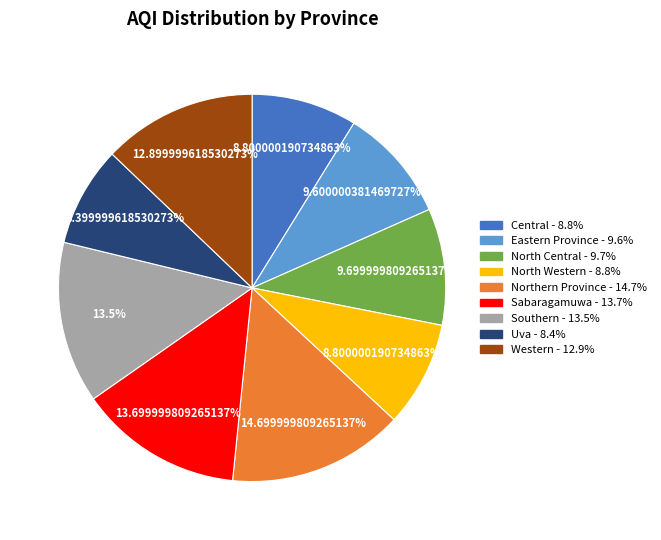

To the nearest percent, what percentage of the pie is Eastern Province?

10%